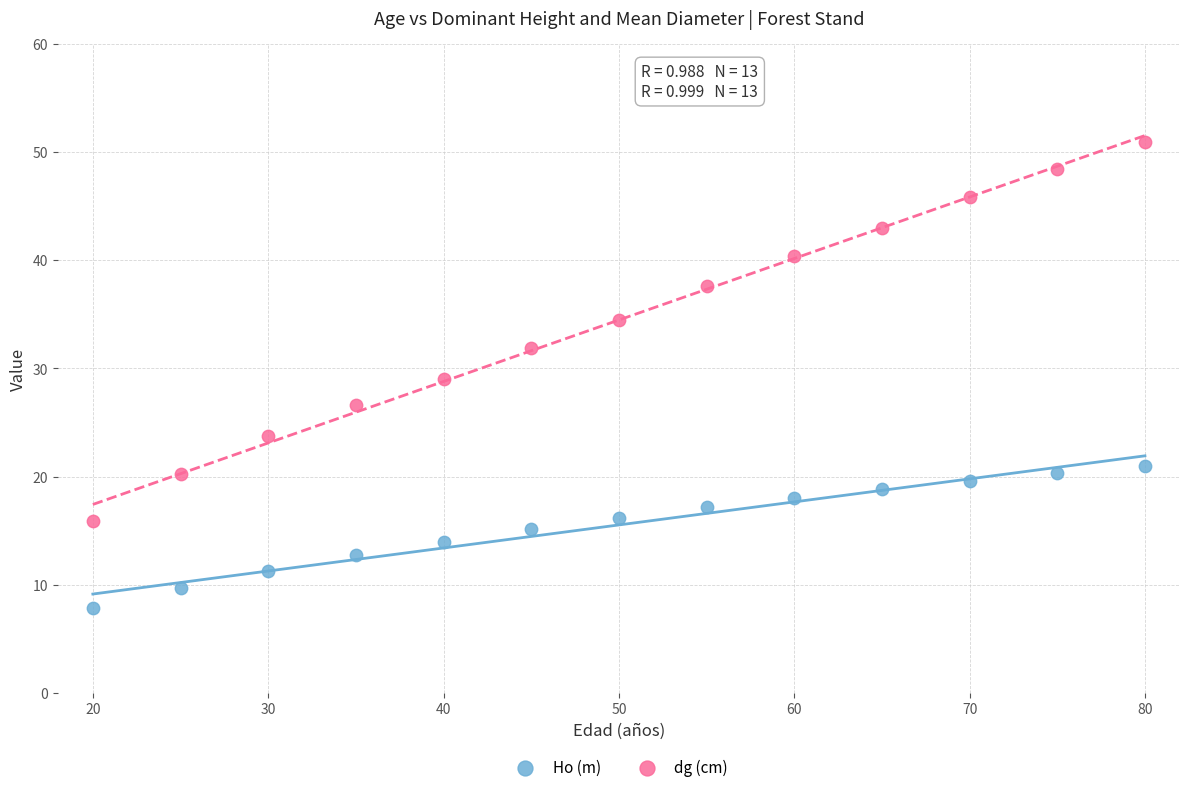

What are all the series names shown in the legend?

Ho (m), dg (cm)